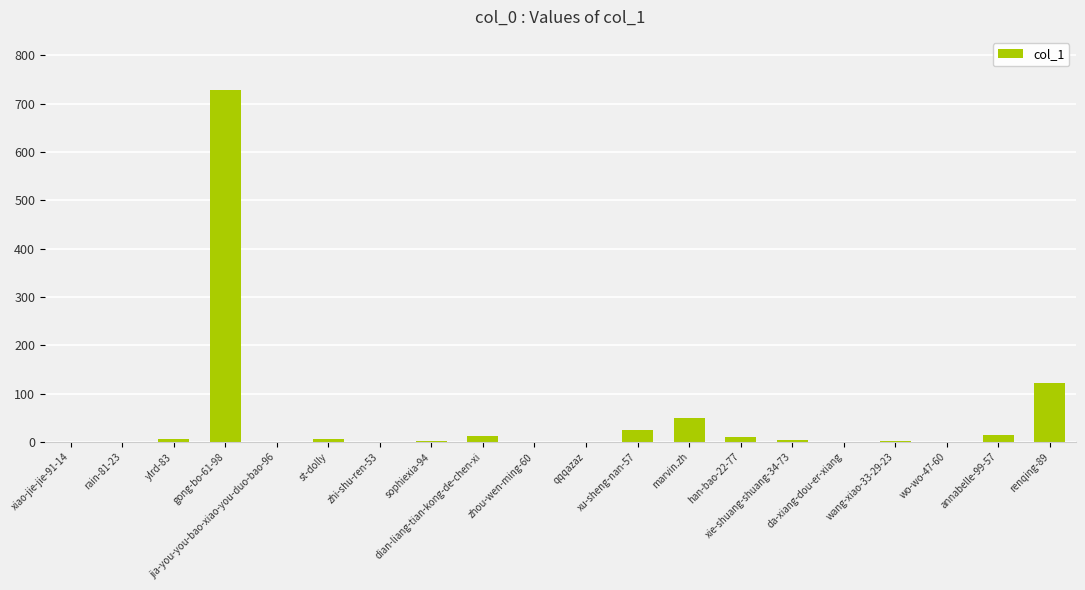

Is it true that the value at qqqazaz is -441?

False